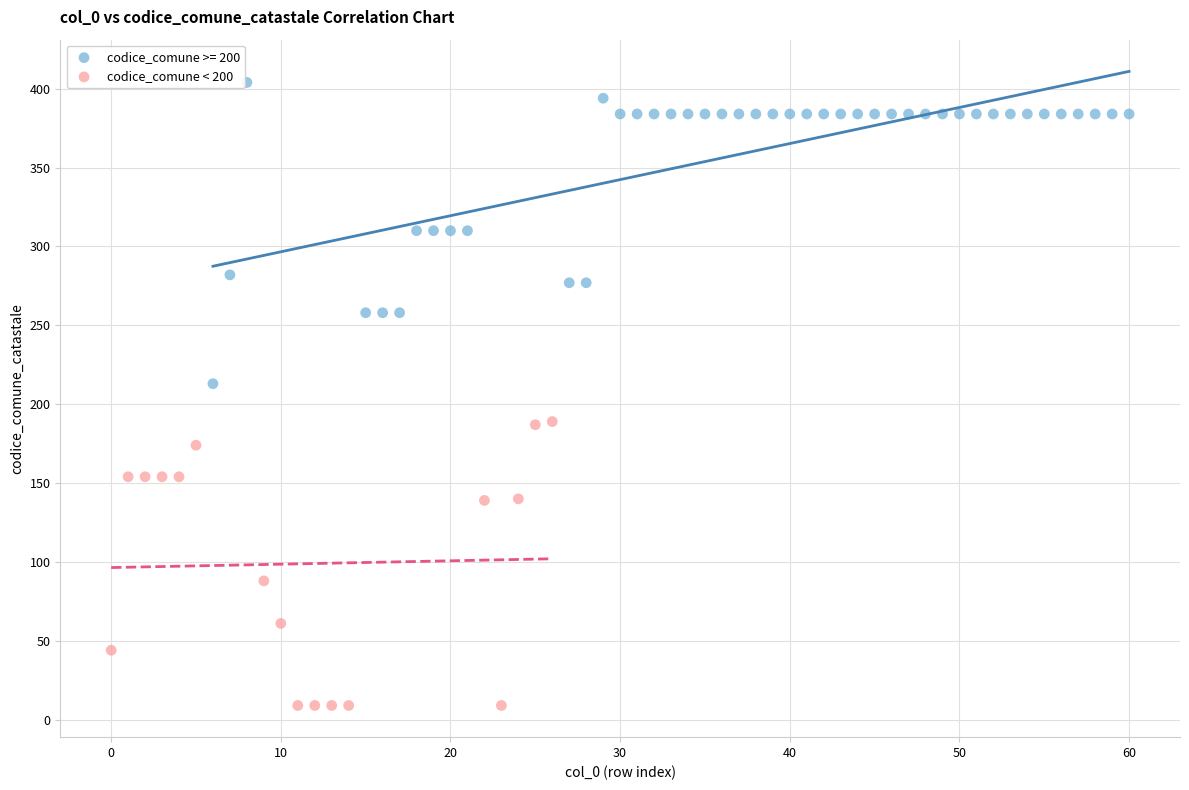

Which series reaches the maximum Y coordinate?

codice_comune >= 200